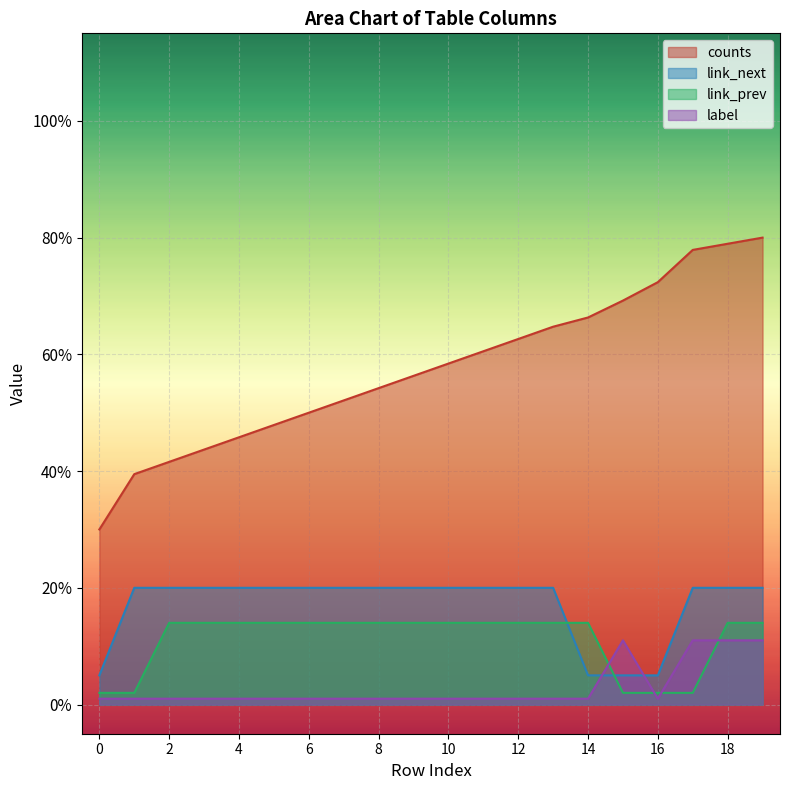

What is the maximum value for link_next?

0.2